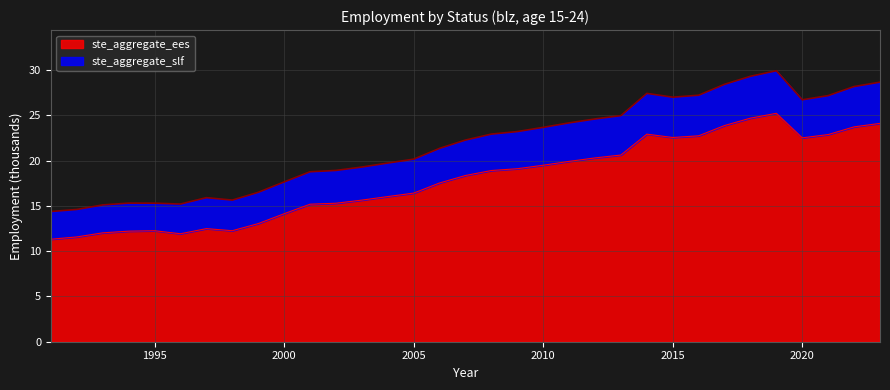

True or false: ste_aggregate_slf has a value of 9.3 at 1991.

False